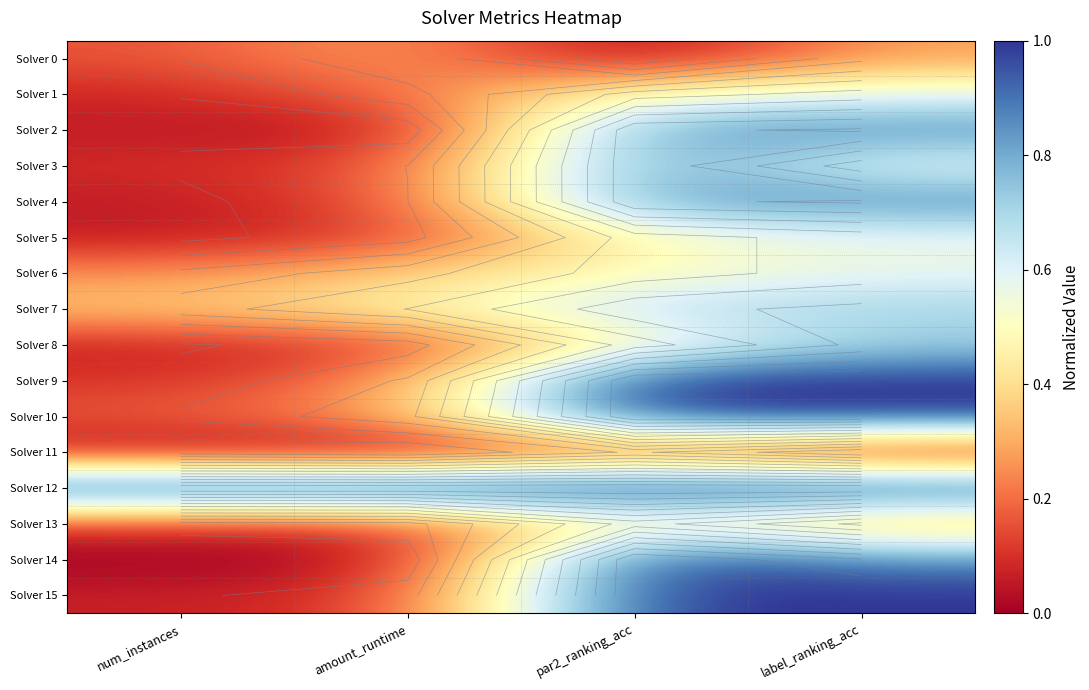

What is the difference between the maximum and second lowest values in the Solver 8 series?

0.6